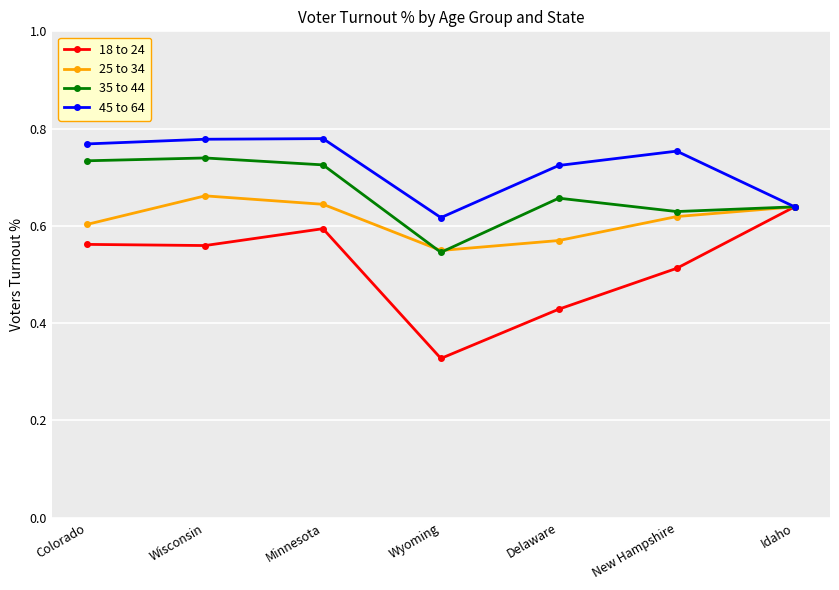

What is the label of the 7th point from the right?

Colorado